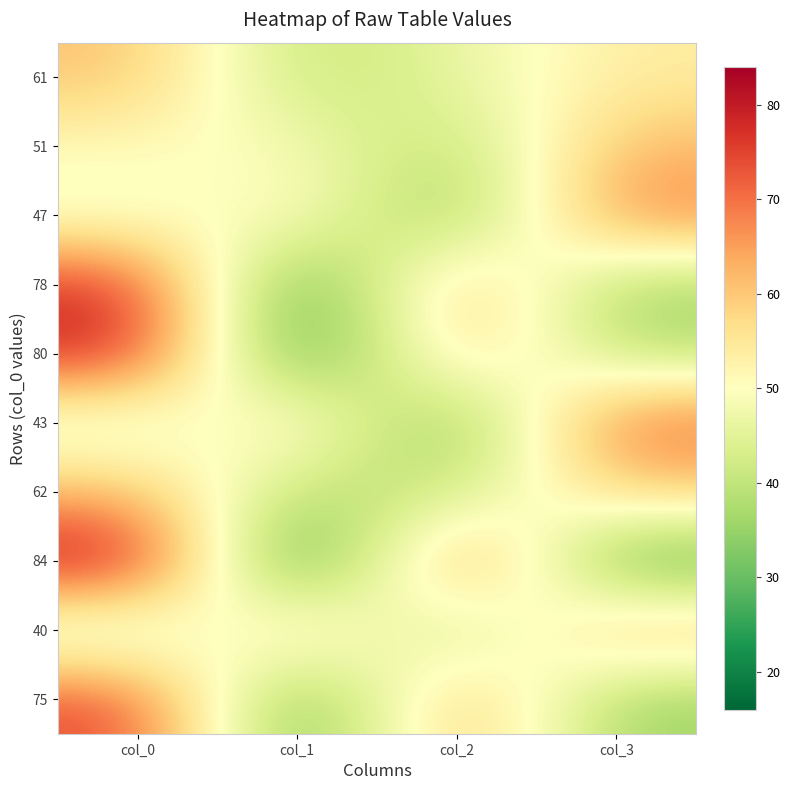

Rank the series at col_2 from highest to lowest value.

84, 75, 78, 80, 61, 62, 51, 40, 47, 43